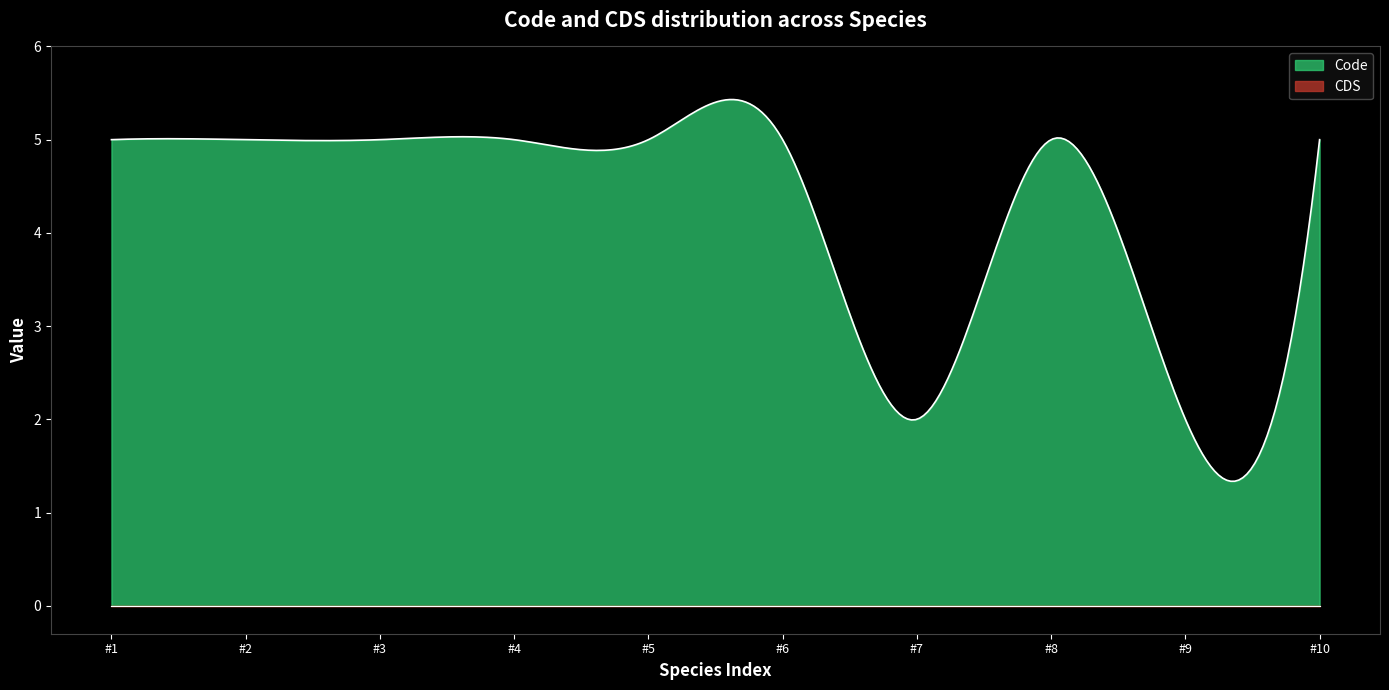

Does the chart have visible grid lines?

No